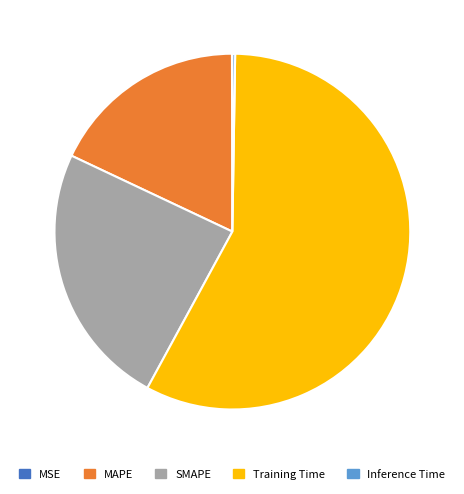

True or false: SMAPE accounts for 24% of the total.

True